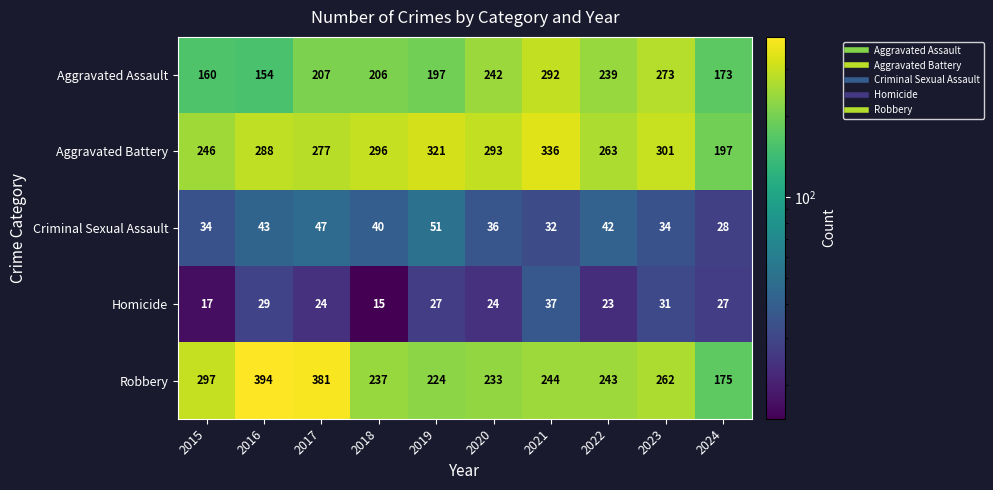

How many values in the Homicide series are below 27?

5